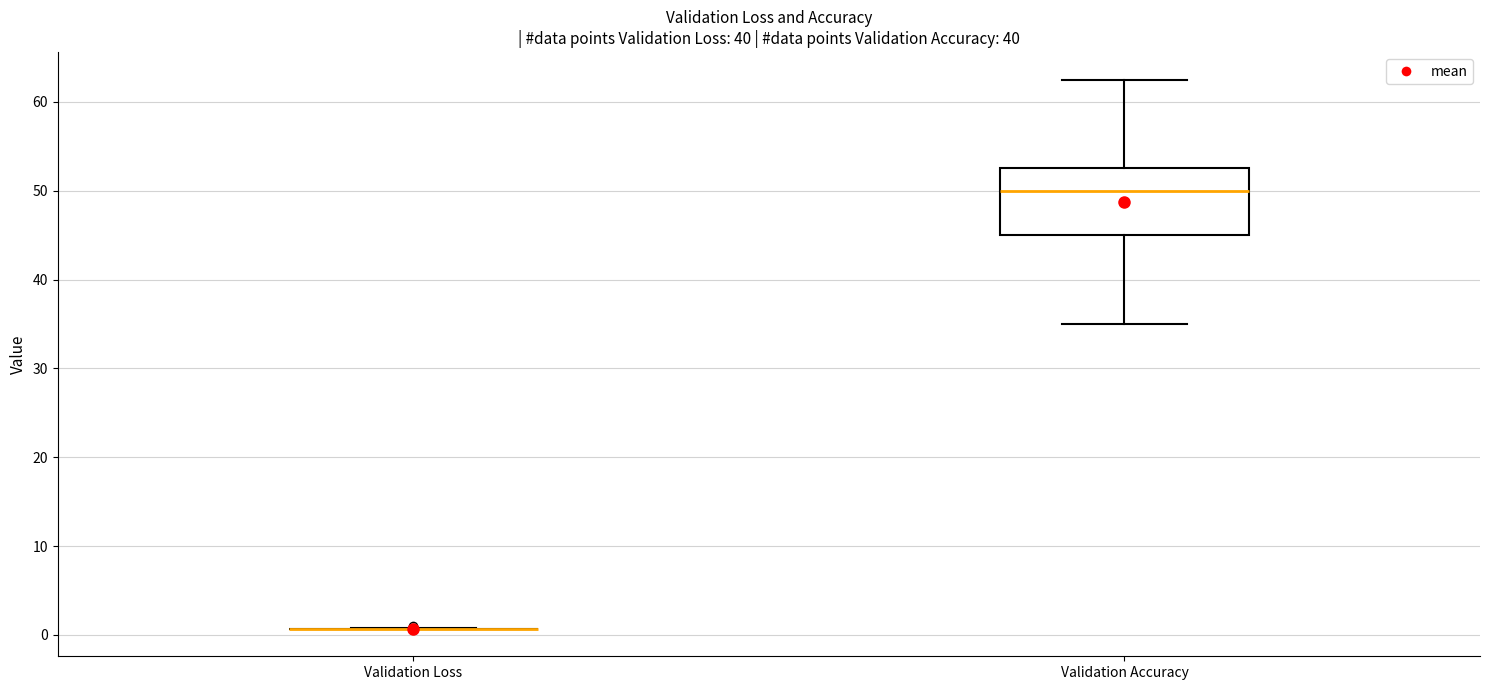

Where is the upper edge of the box for Validation Accuracy on the y-axis? The values are not printed on the chart, so give them approximately, as read against the axis.

53